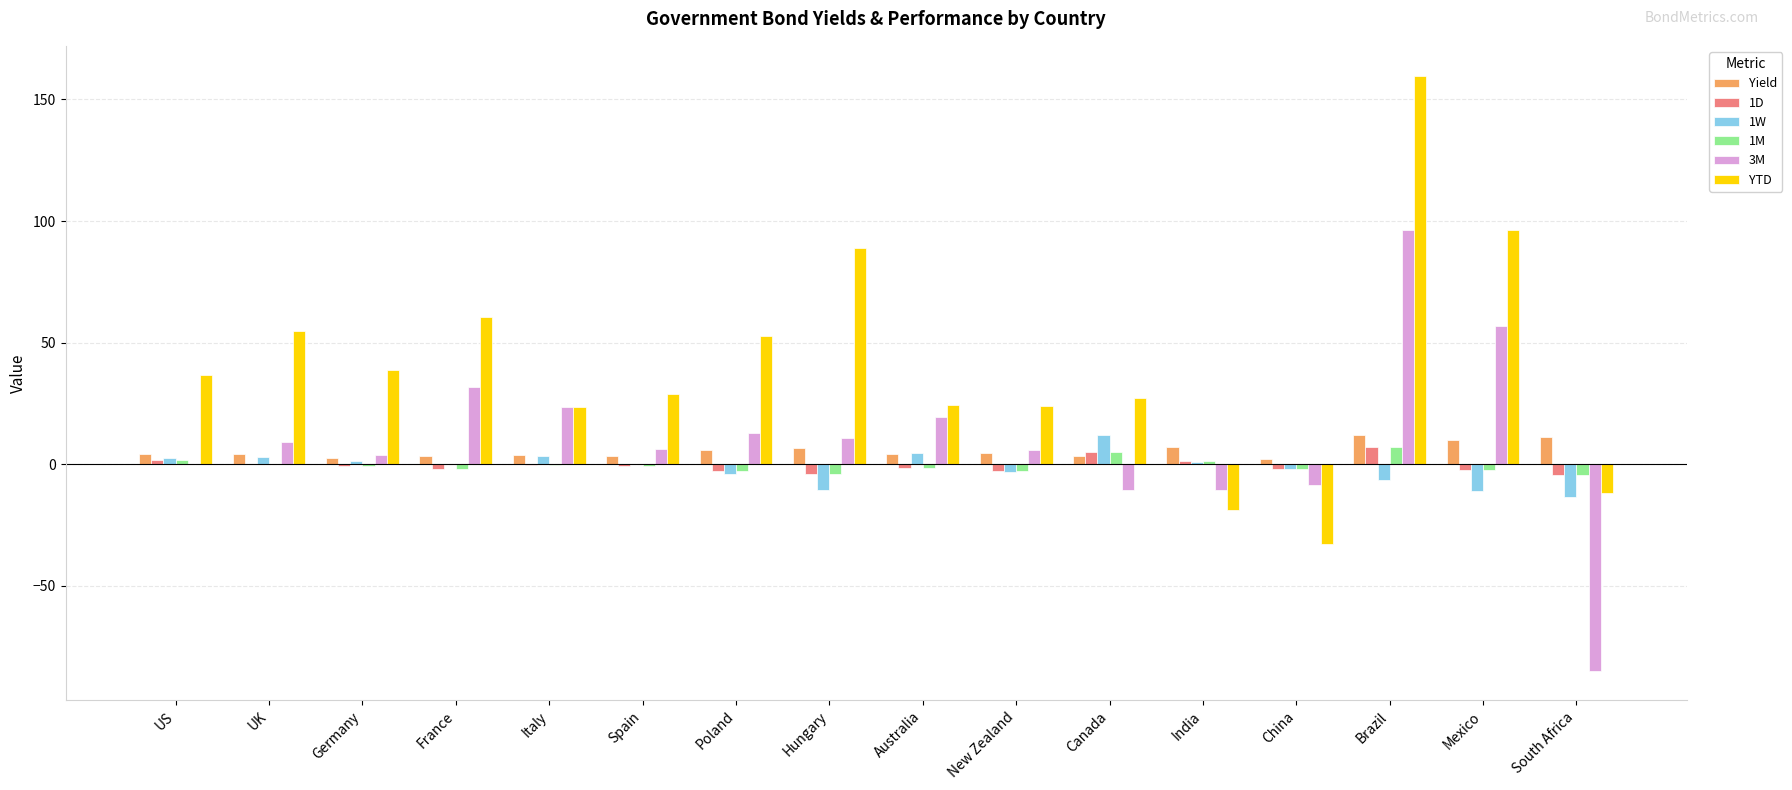

What is the approximate value of 1M at Australia?

-1.7